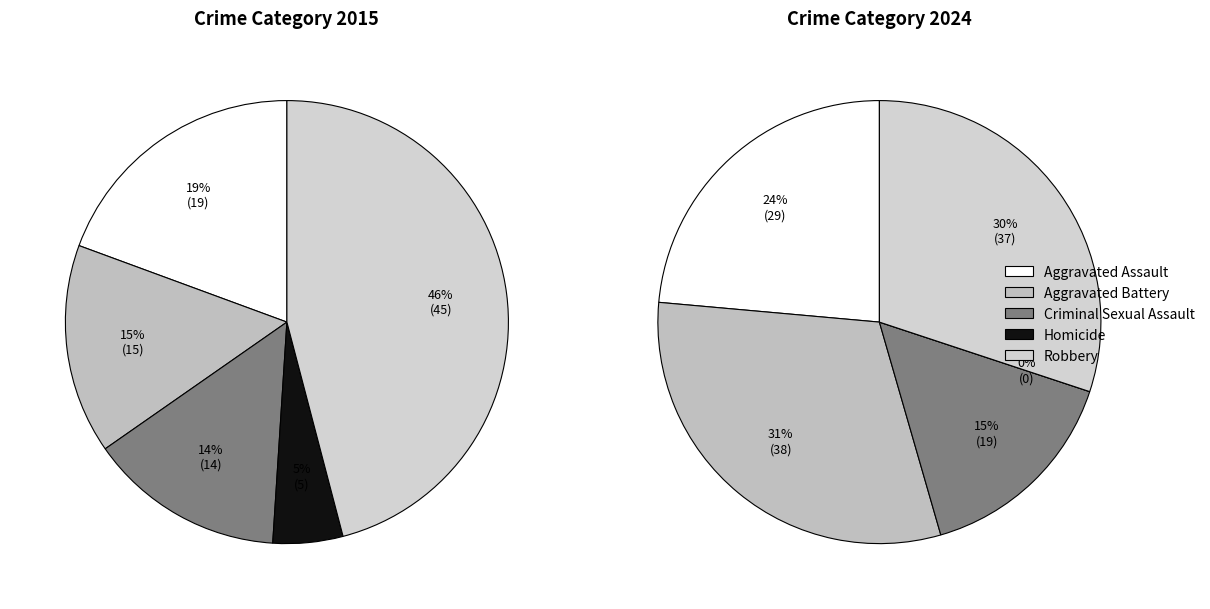

Is there a majority slice in this chart?

No